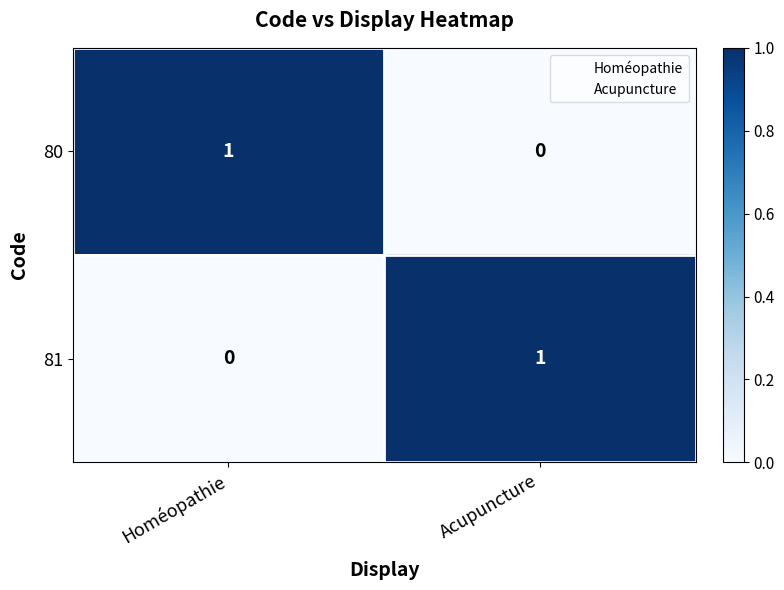

How many data points does each series have?

2